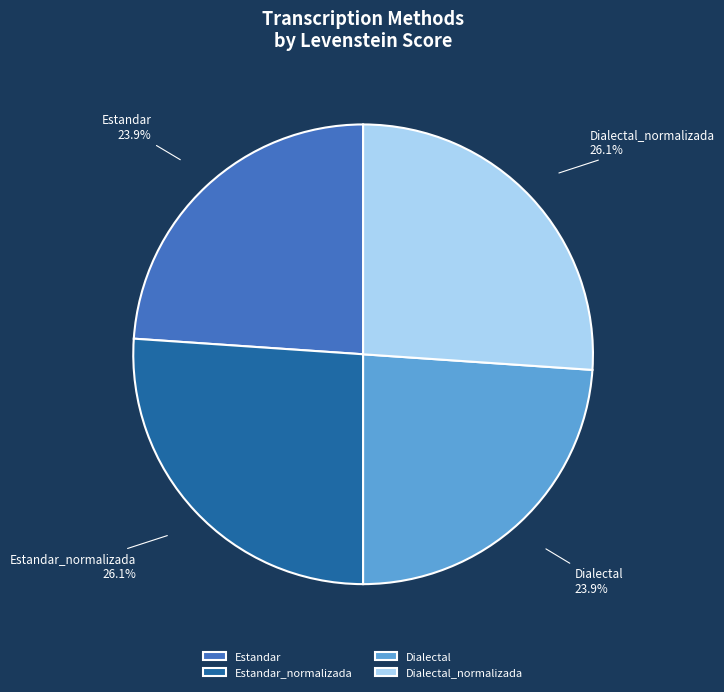

What percentage do Estandar_normalizada and Dialectal_normalizada together represent?

52.2%